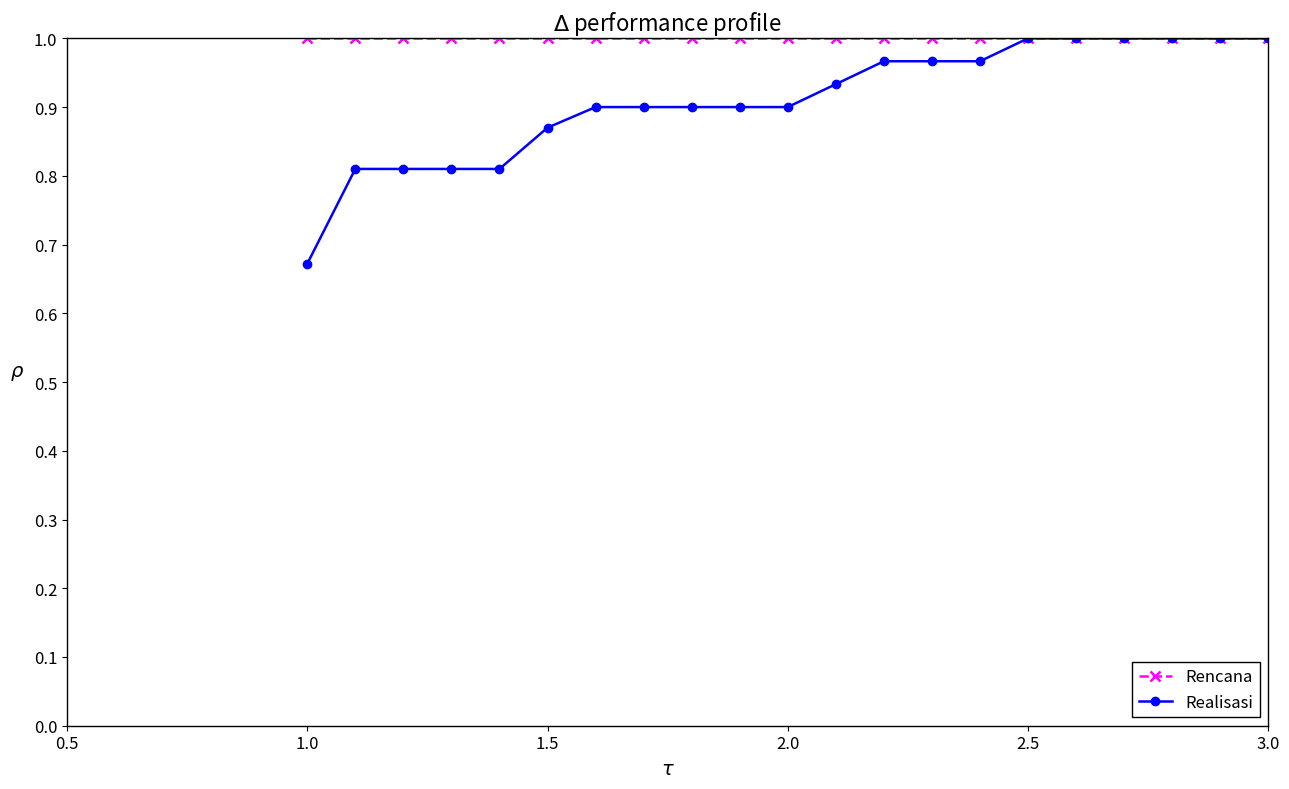

Which series has the widest spread of values?

Realisasi